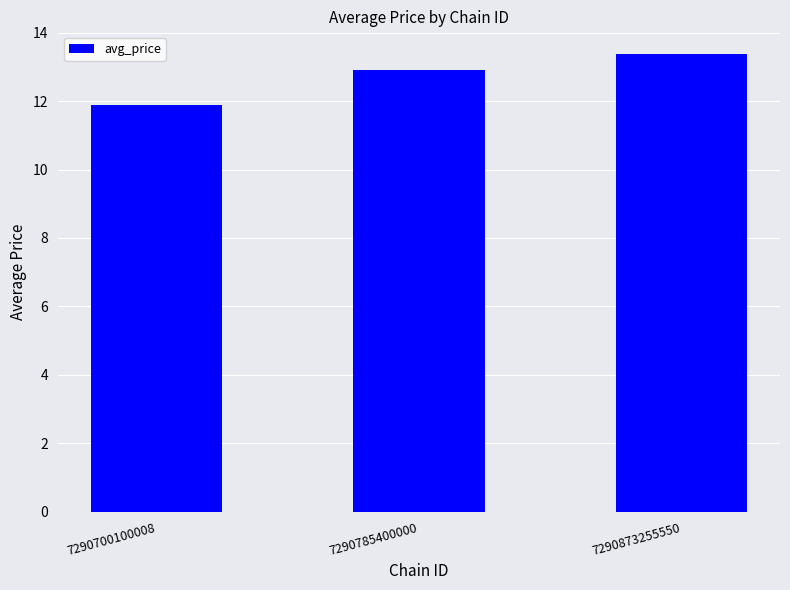

Is it true that the value at 7290873255550 is 20.0?

False